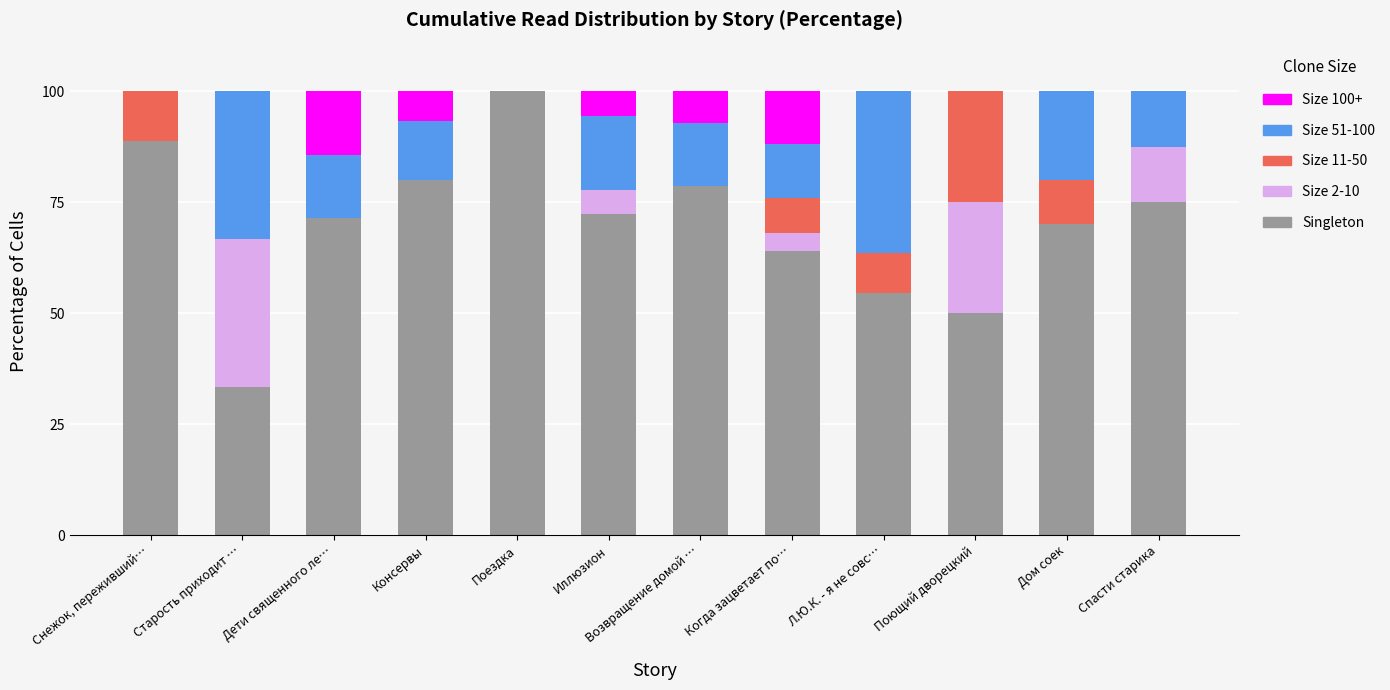

True or false: Singleton has a value of 36.5 at Дом соек.

False